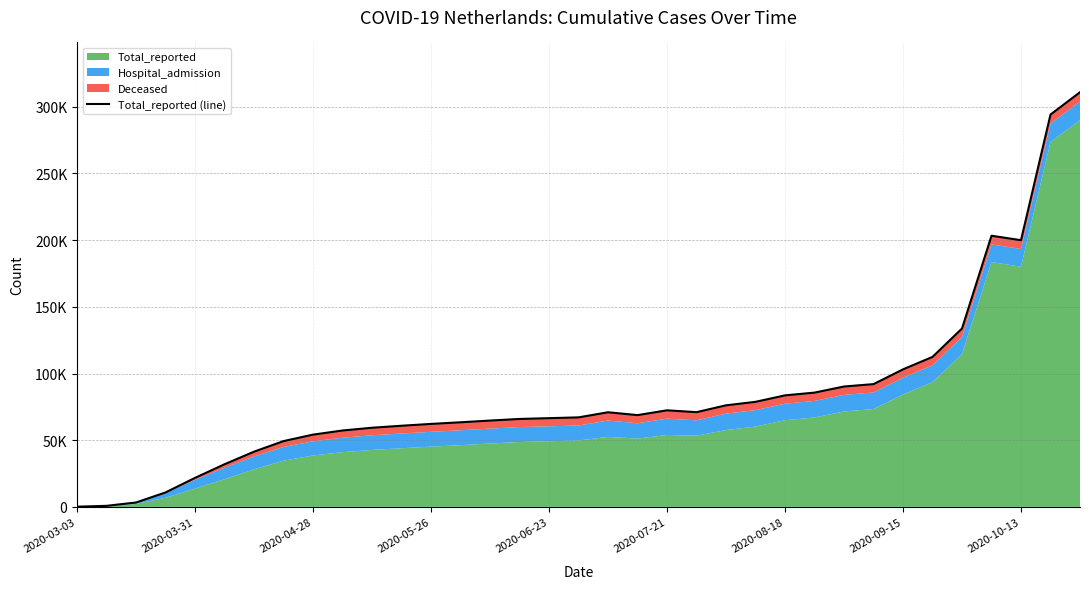

How many interior local valleys (lower than both neighbors) does the data have?

3